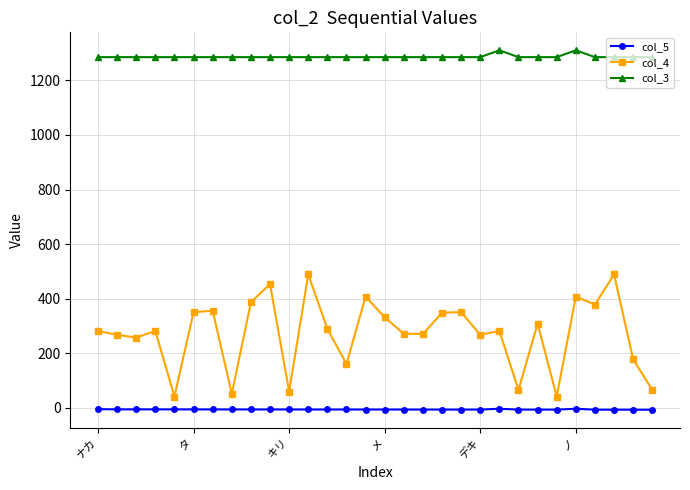

Which series has the largest total across all categories?

col_3